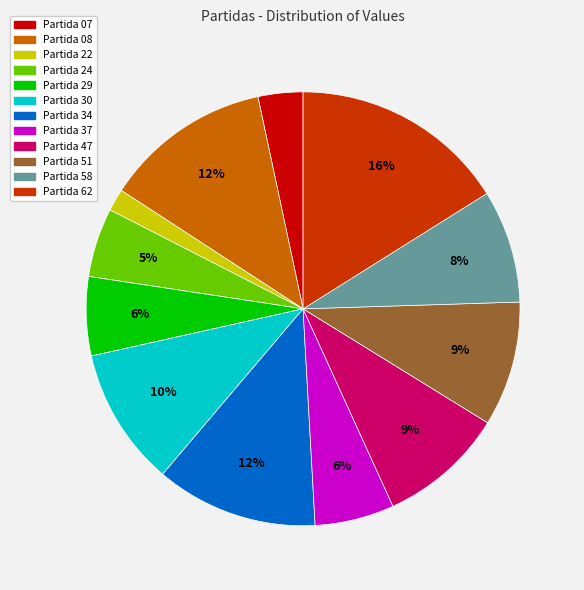

Is there any slice that represents more than half of the pie?

No